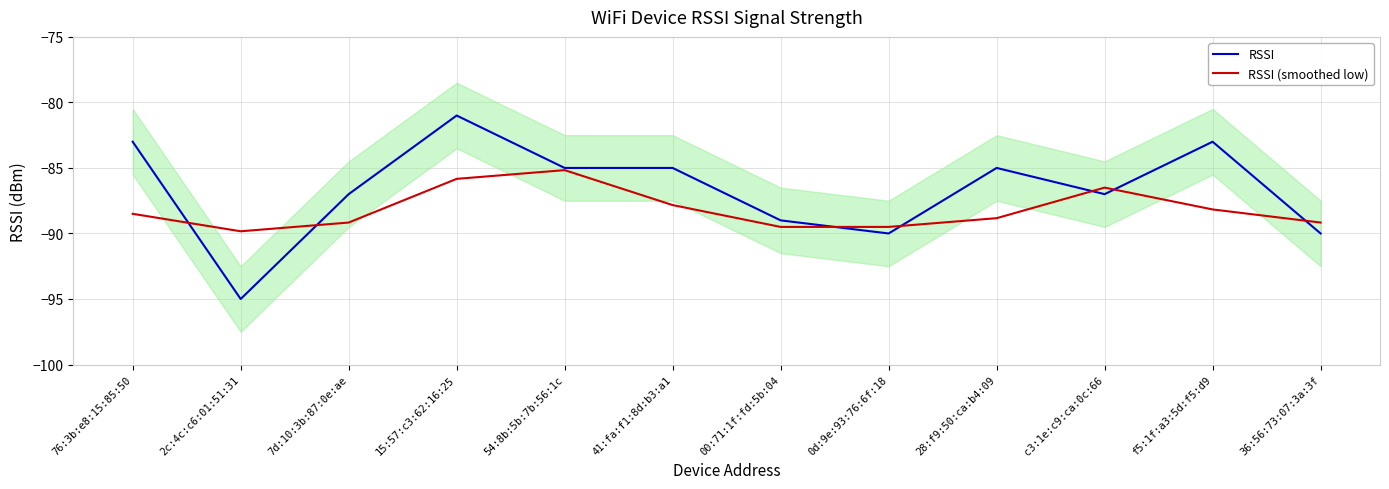

Which series has the largest total across all categories?

RSSI